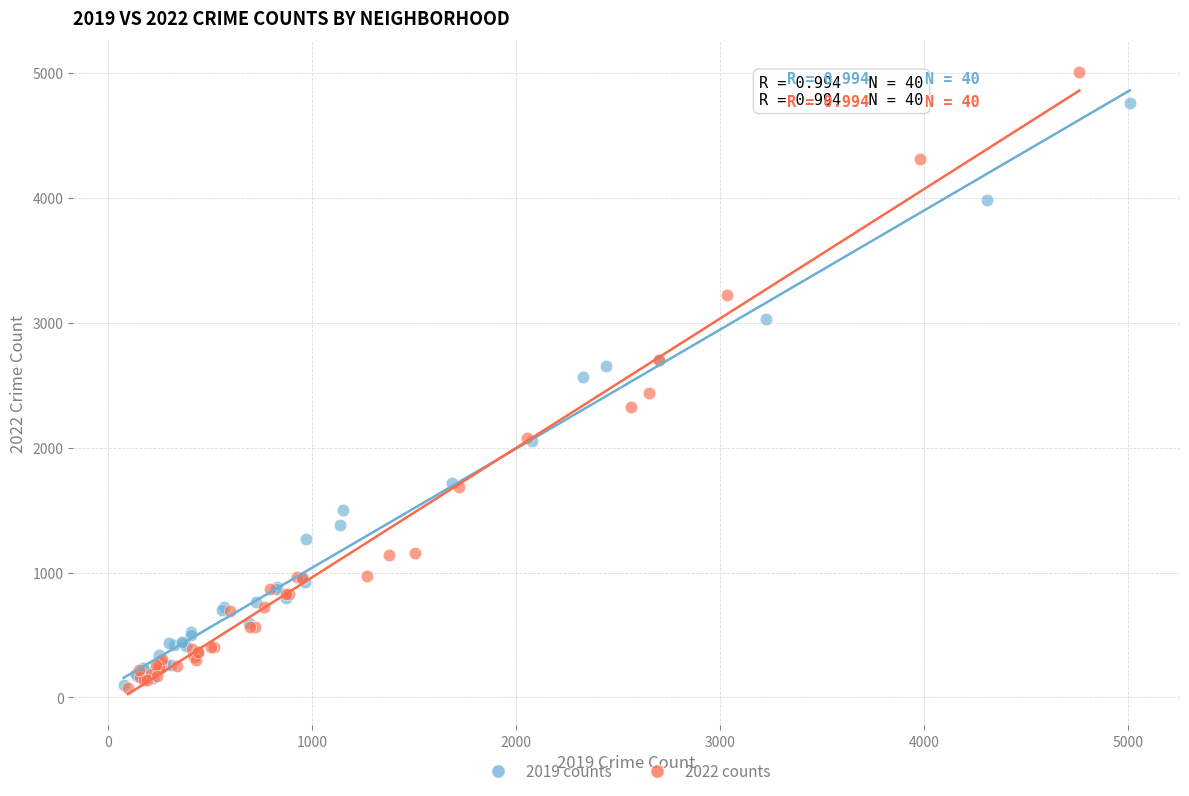

Which series contains the highest Y value?

2022 counts